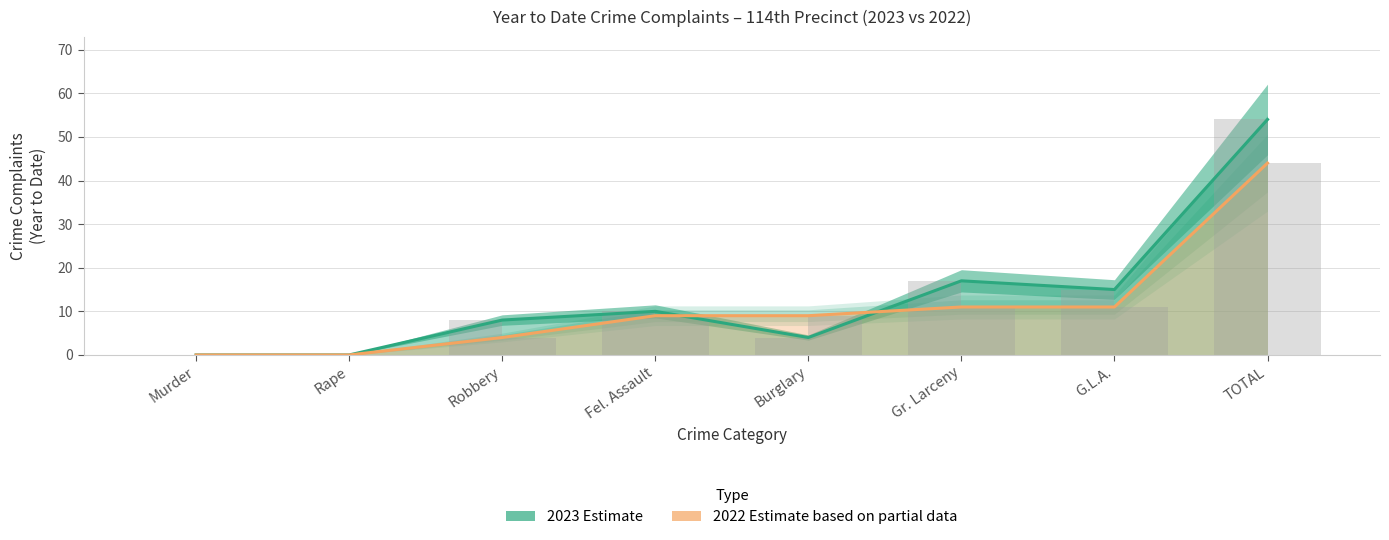

Are the bars grouped side by side (vs. stacked)?

Yes